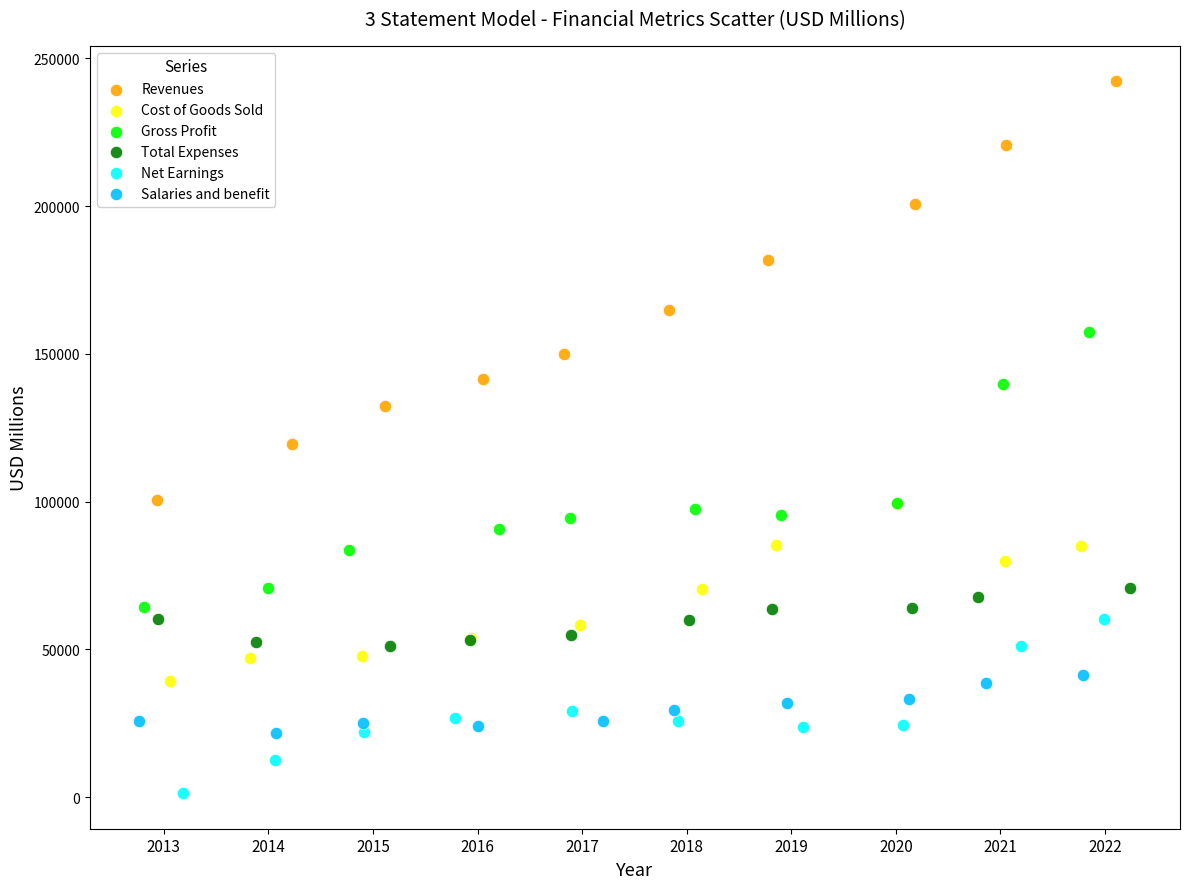

Which series has the largest Y range (max minus min)?

Revenues